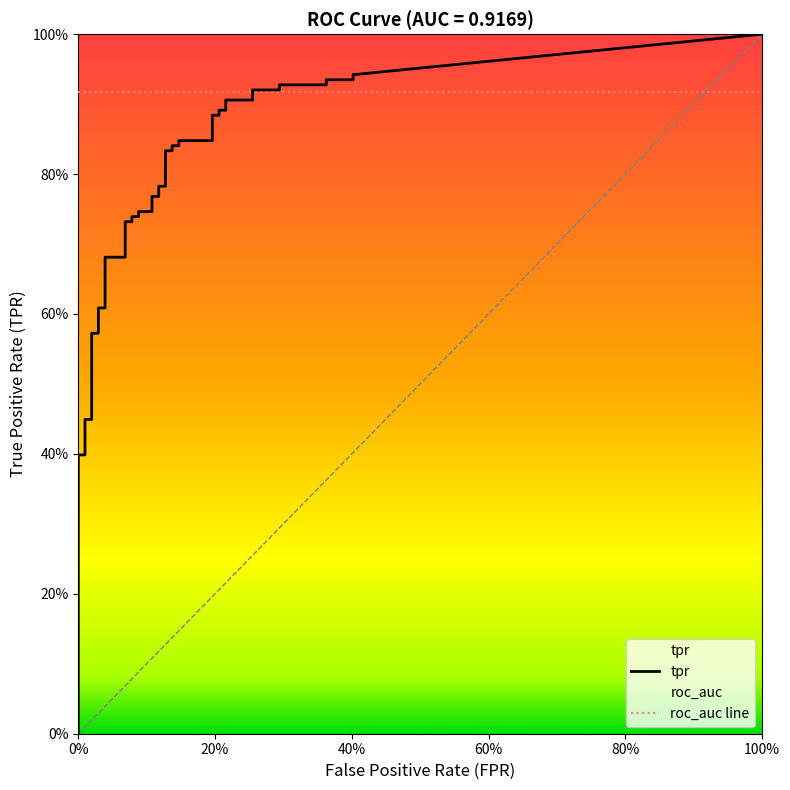

At which category is the sum across all series the highest?

39